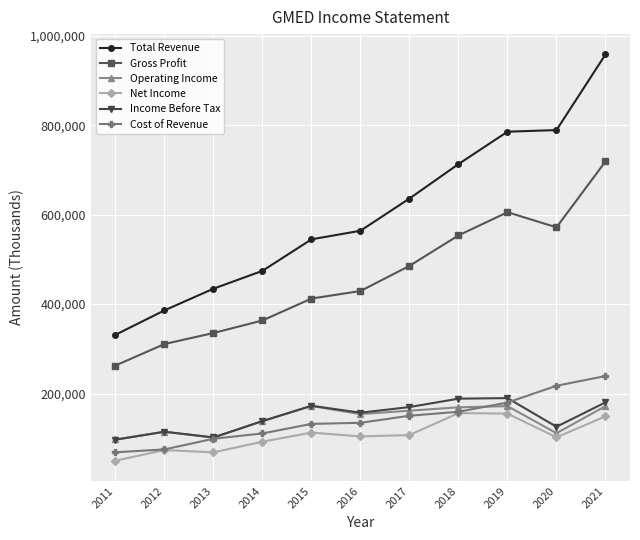

The Income Before Tax series shows 40893 at 2021. True or false?

False